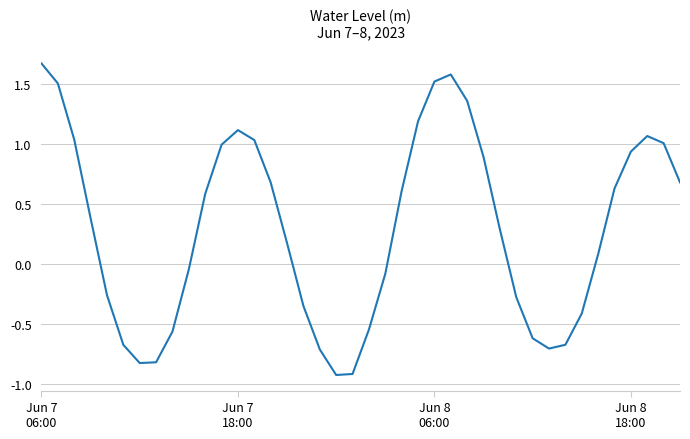

Is this an area chart (filled region under the line)?

No